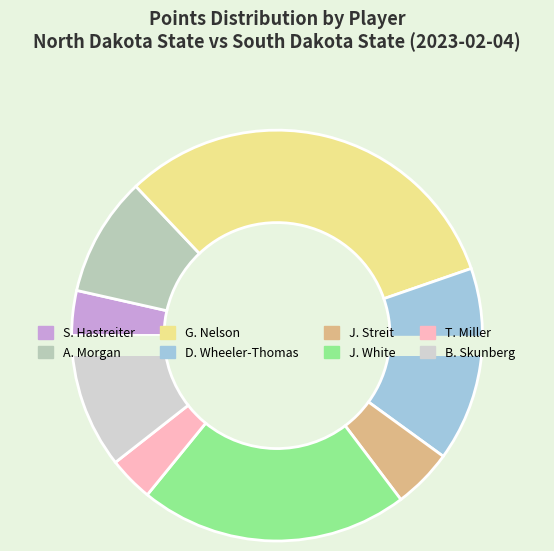

What is the change in value from J. Streit to B. Skunberg?

+5